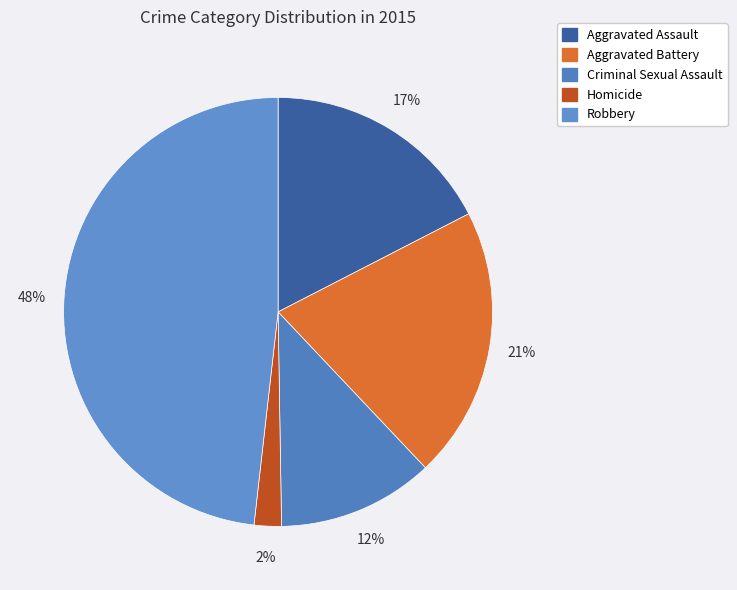

Is Aggravated Assault the majority of the pie?

No